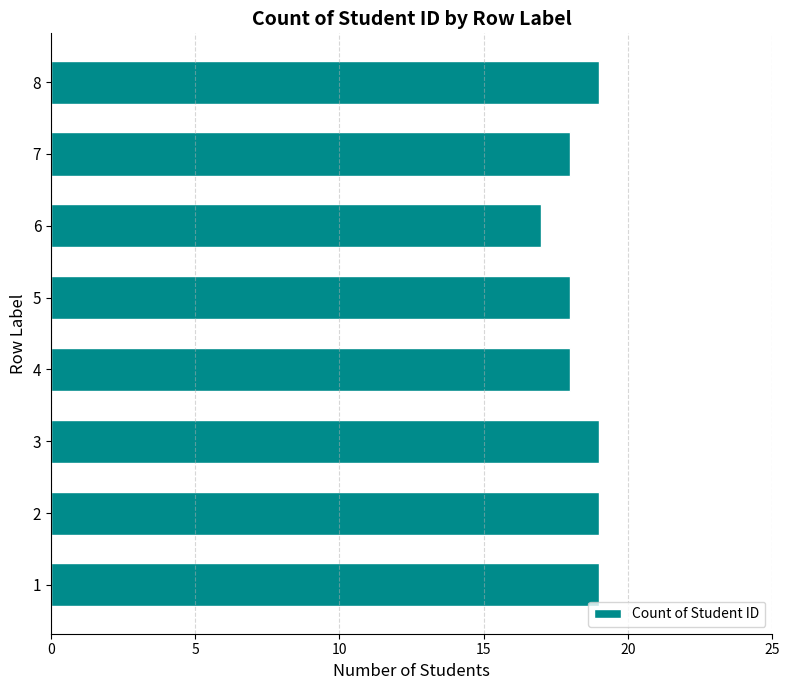

The chart shows a value of 30 at 5. True or false?

False